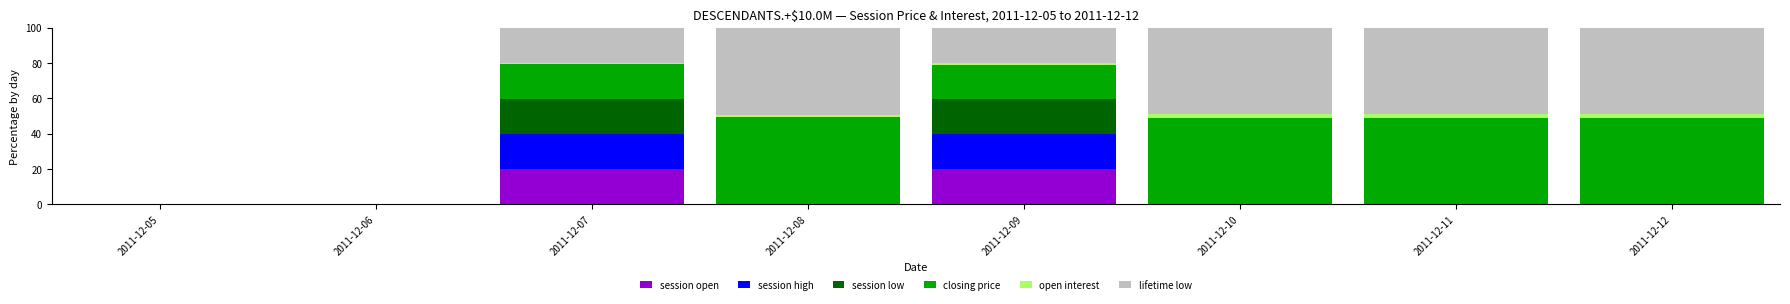

What is the total value across all series at 2011-12-10?

100.0